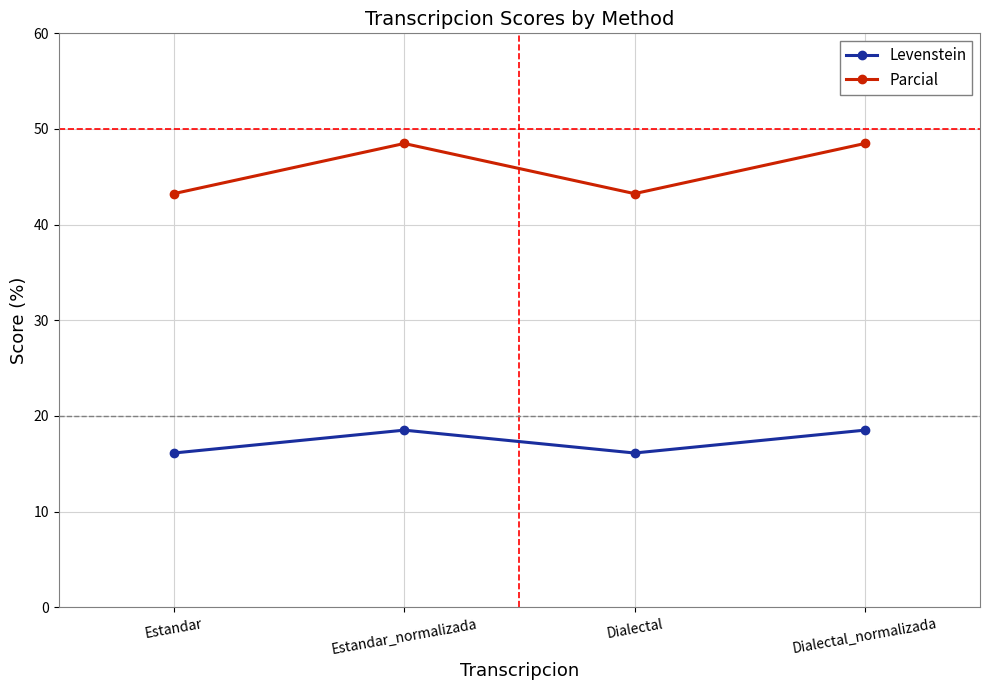

What is the spread (max minus min) of values at Dialectal?

27.1